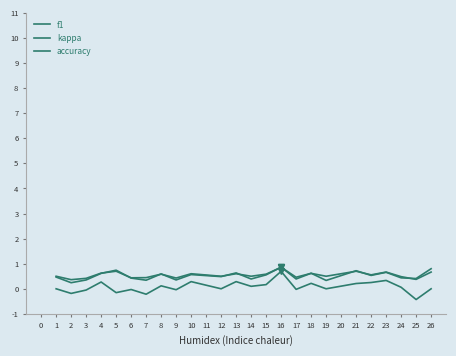

Which series has the largest total across all categories?

accuracy